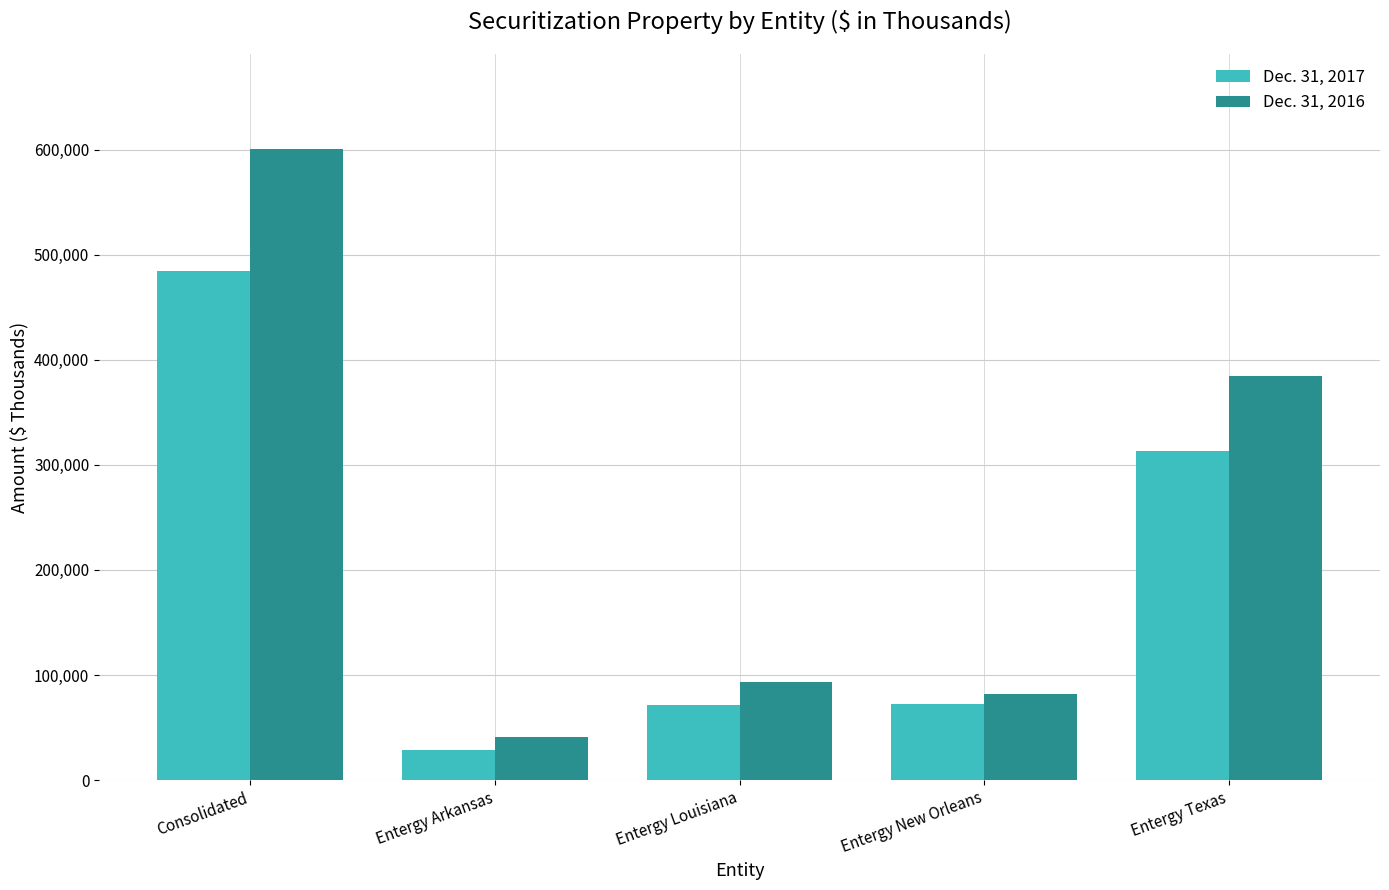

How many groups of bars are there?

5